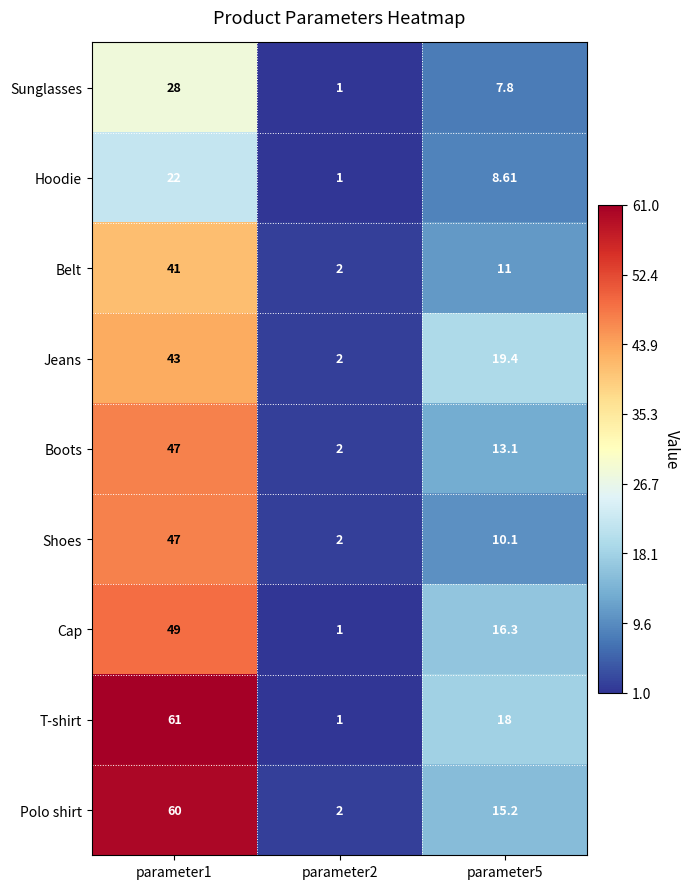

Which category has the lowest value across all series?

parameter2